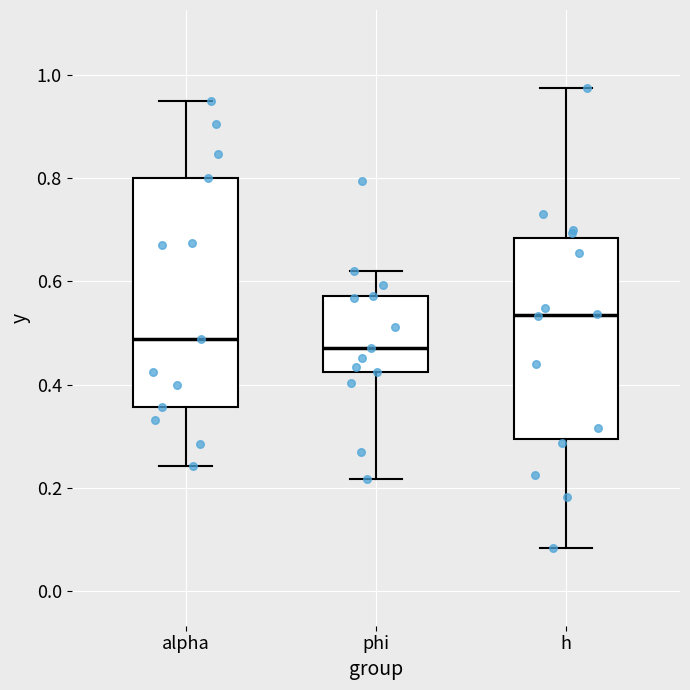

Which box has the highest median line?

h